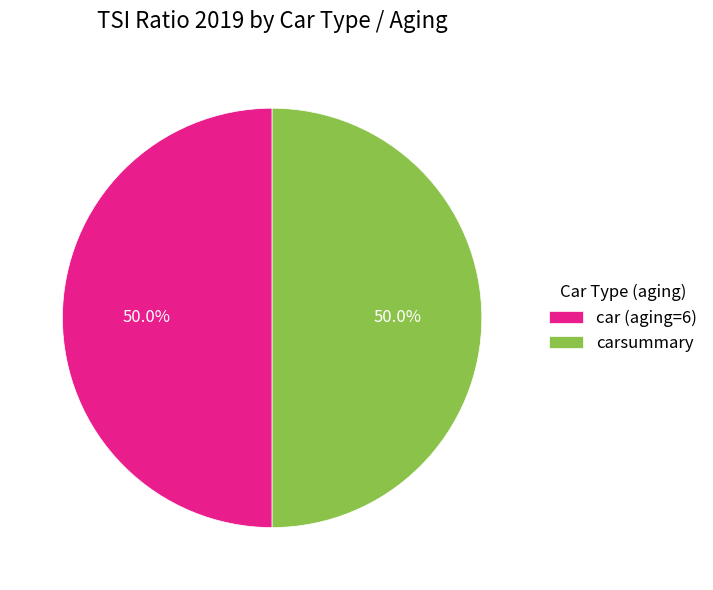

What percentage is NOT represented by car (aging=6)?

50.0%